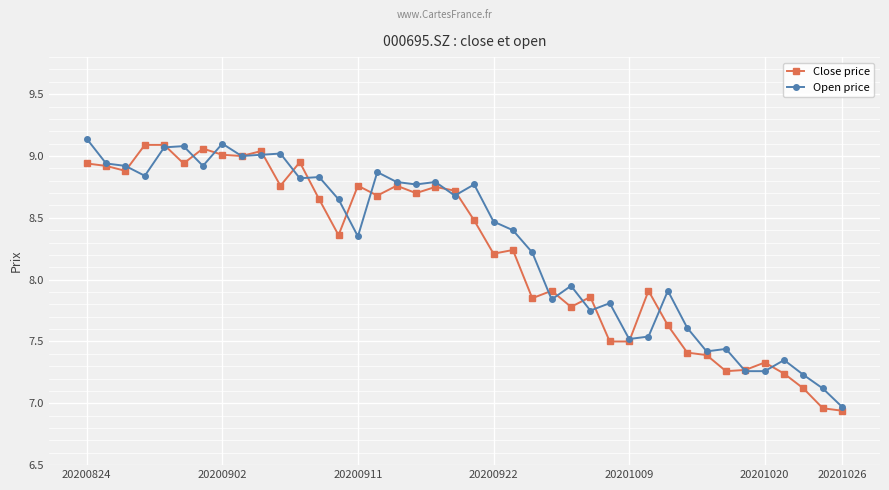

At how many categories does at least one series exceed 8?

24